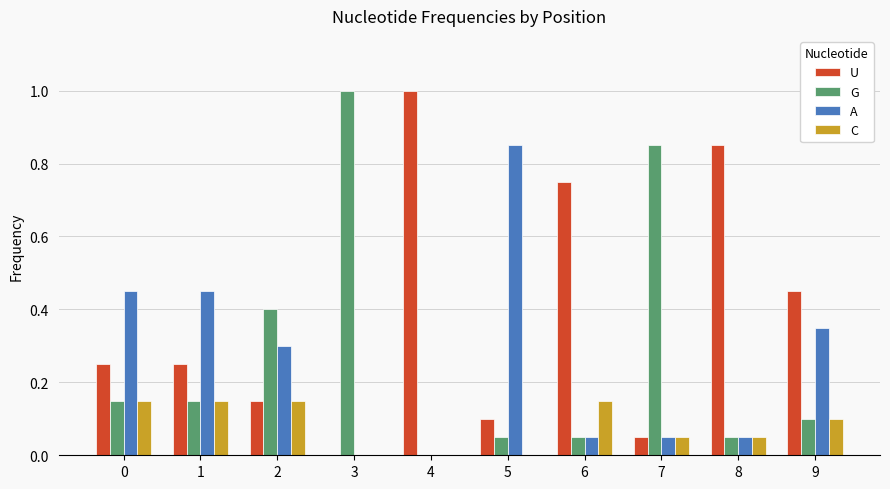

What is the sum of the G values at 2 and 1?

0.6